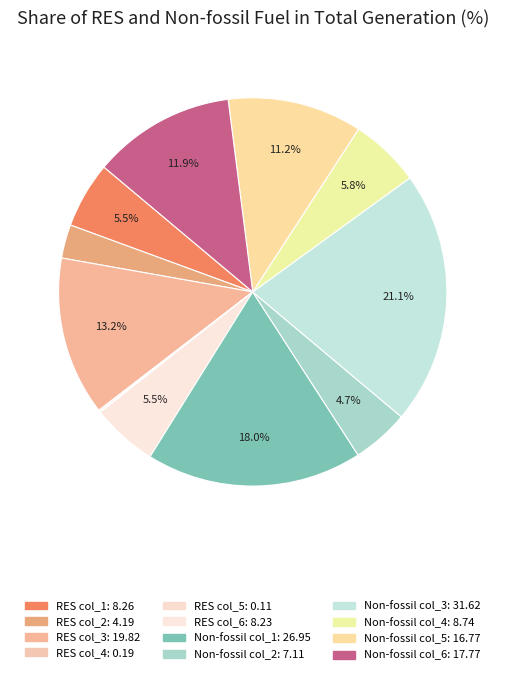

Which slice is the smallest?

col_5